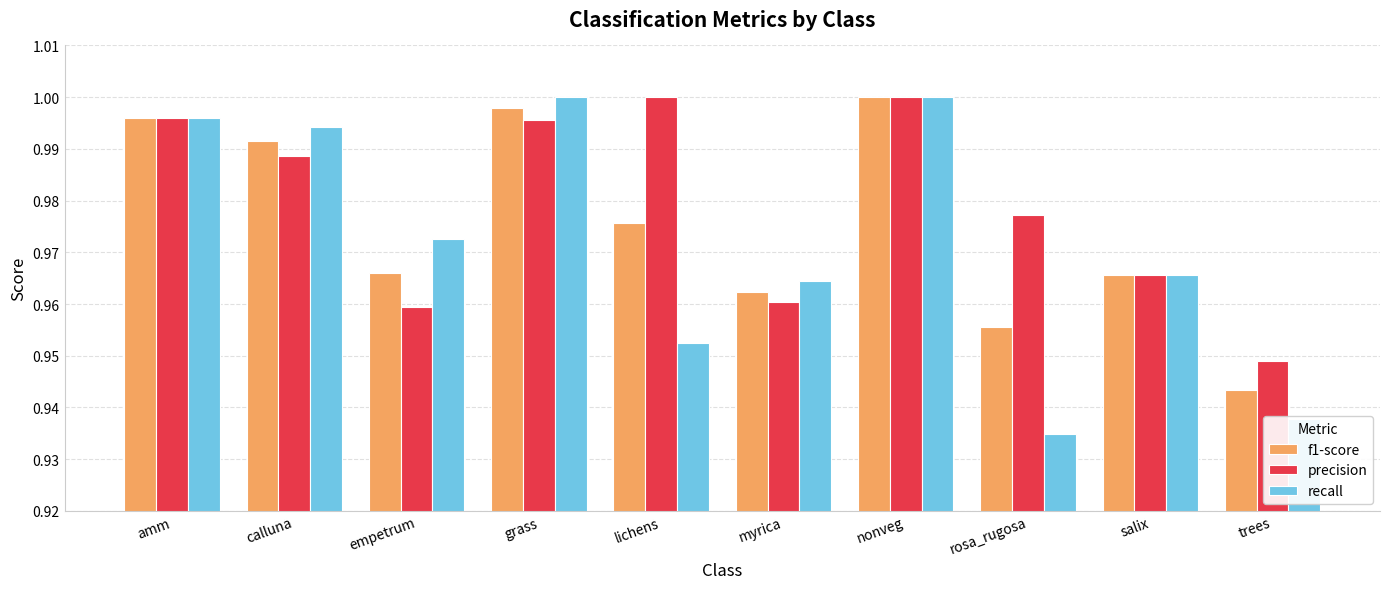

At which category is the sum across all series the highest?

nonveg